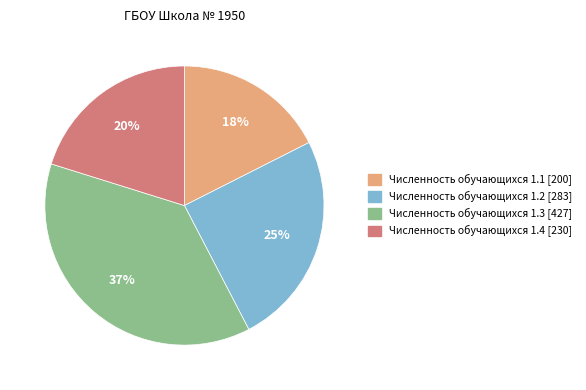

To the nearest percent, what is the average slice percentage?

25%